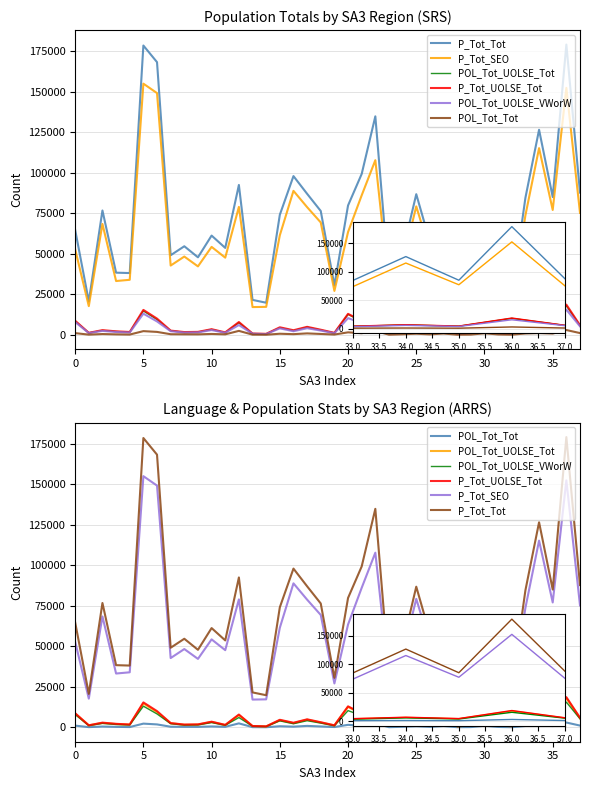

Is this an area chart (filled region under the line)?

No